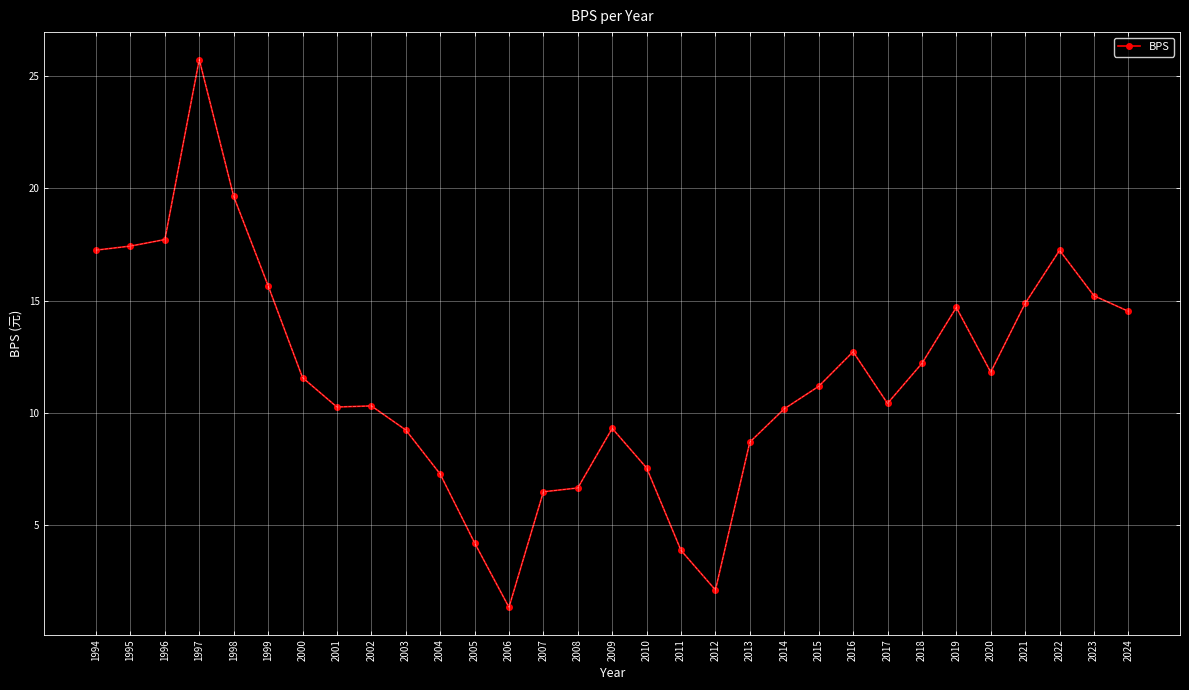

Does the chart display data point markers on the line(s)?

Yes